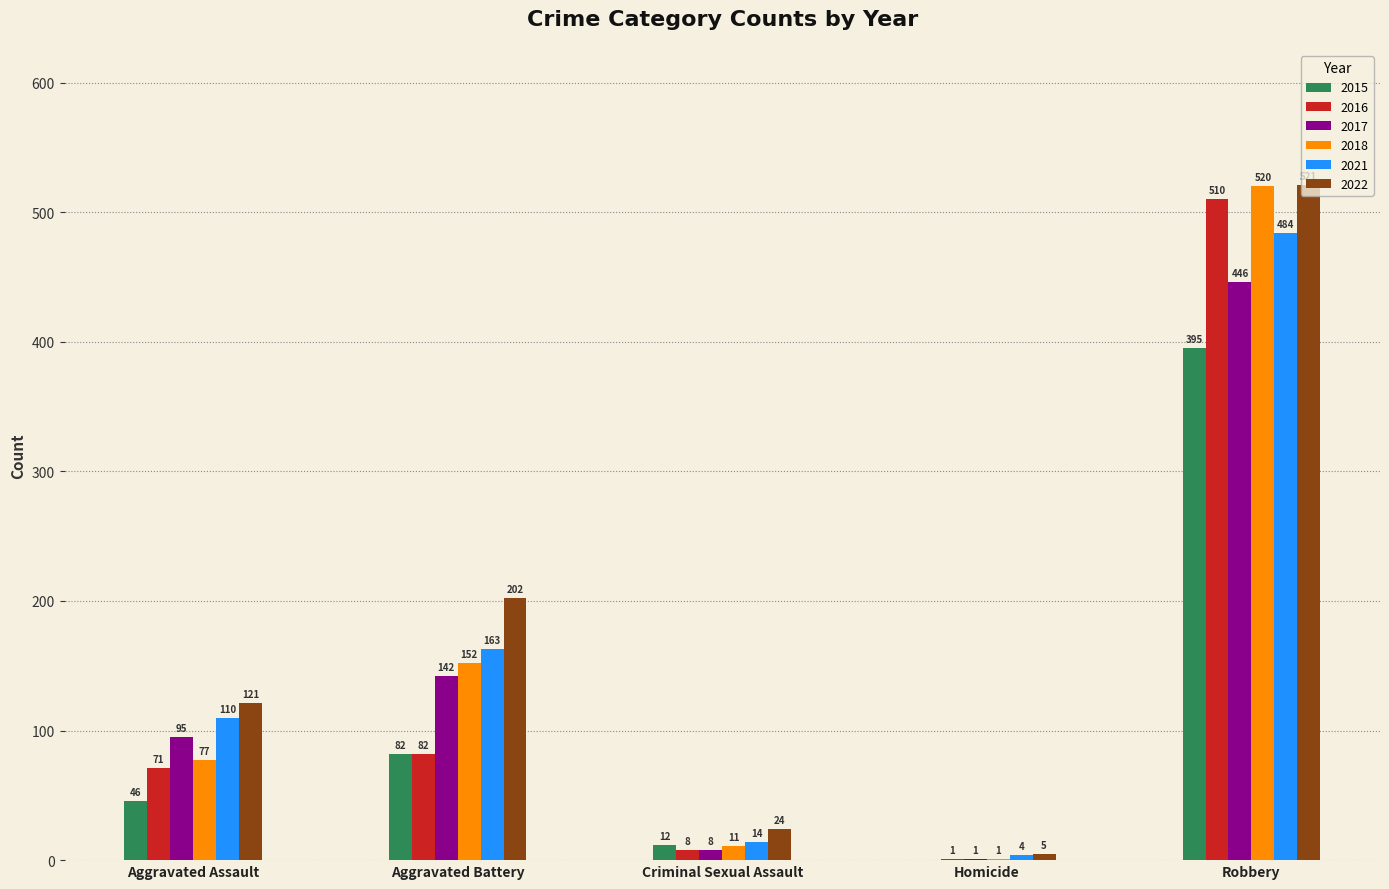

Reading left to right, what are all the values shown in this chart?

2015: Aggravated Assault=46	Aggravated Battery=82	Criminal Sexual Assault=12	Homicide=0	Robbery=395
2016: Aggravated Assault=71	Aggravated Battery=82	Criminal Sexual Assault=8	Homicide=1	Robbery=510
2017: Aggravated Assault=95	Aggravated Battery=142	Criminal Sexual Assault=8	Homicide=1	Robbery=446
2018: Aggravated Assault=77	Aggravated Battery=152	Criminal Sexual Assault=11	Homicide=1	Robbery=520
2021: Aggravated Assault=110	Aggravated Battery=163	Criminal Sexual Assault=14	Homicide=4	Robbery=484
2022: Aggravated Assault=121	Aggravated Battery=202	Criminal Sexual Assault=24	Homicide=5	Robbery=521